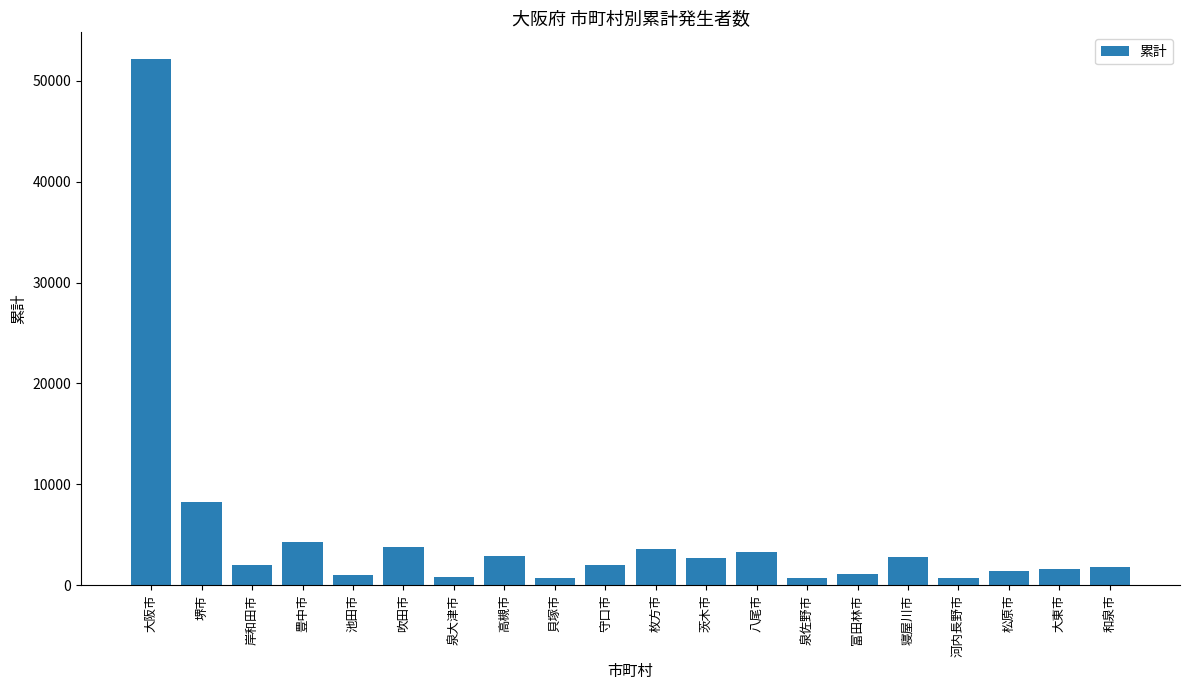

At which label does the data first exceed 1994?

大阪市